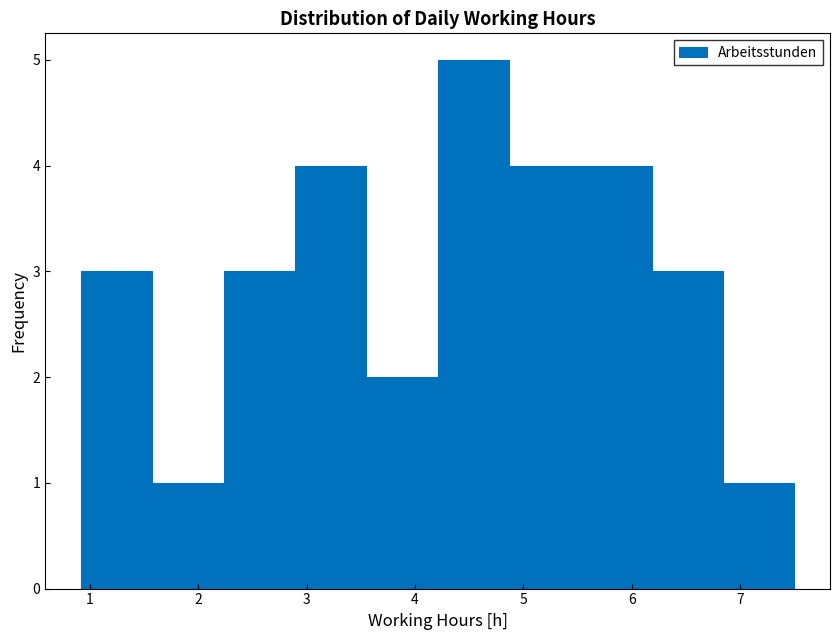

Over which range of the x-axis is the bar tallest?

4.2 to 4.9